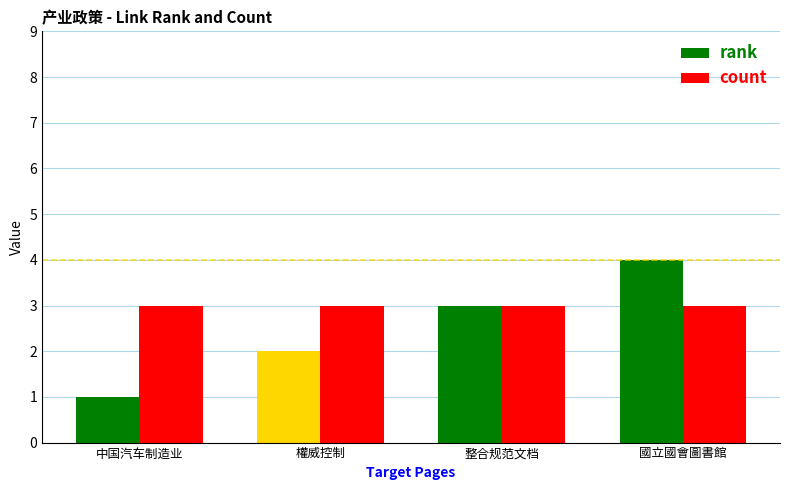

True or false: count has a value of 5 at 權威控制.

False